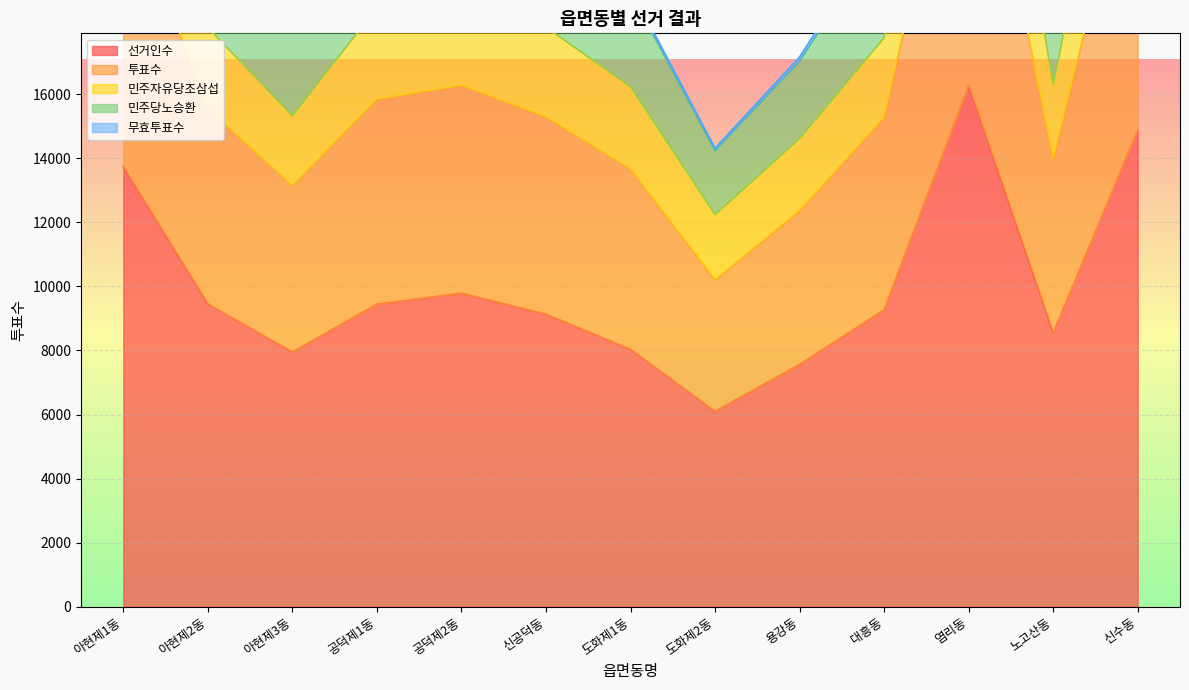

The 선거인수 series shows 7954 at 아현제3동. True or false?

True